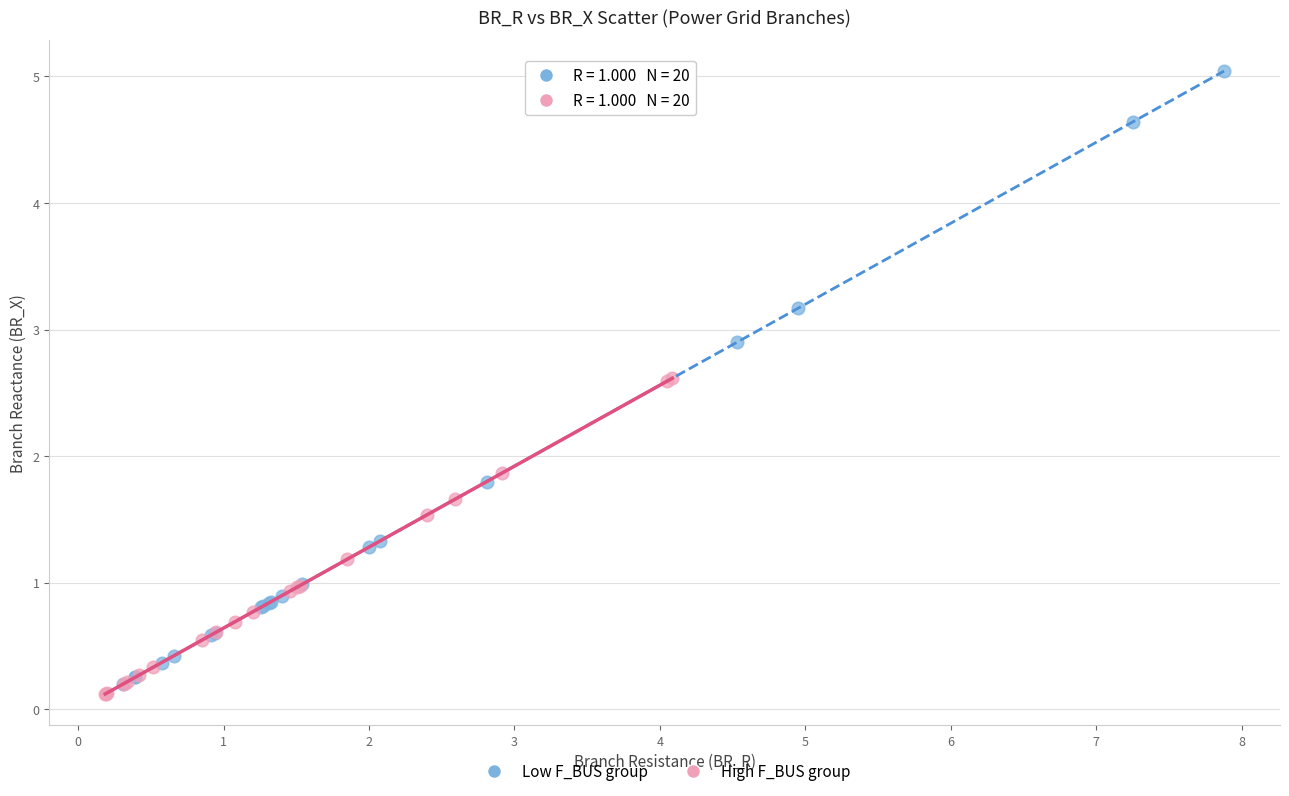

Which series contains the lowest Y value?

High F_BUS group